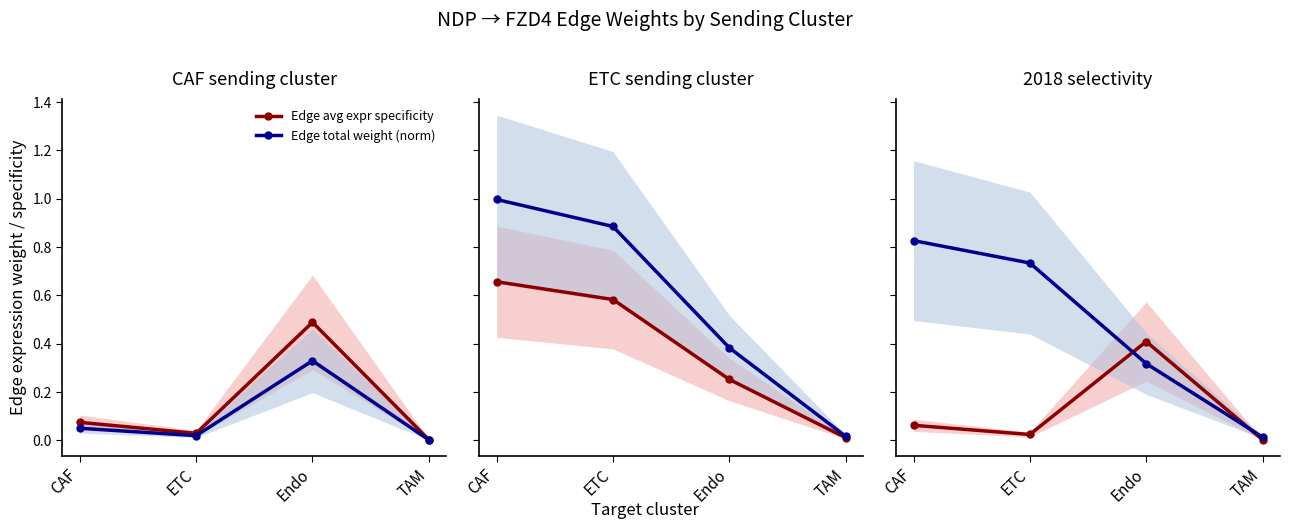

Read the Edge total weight (norm) value at CAF.

0.8